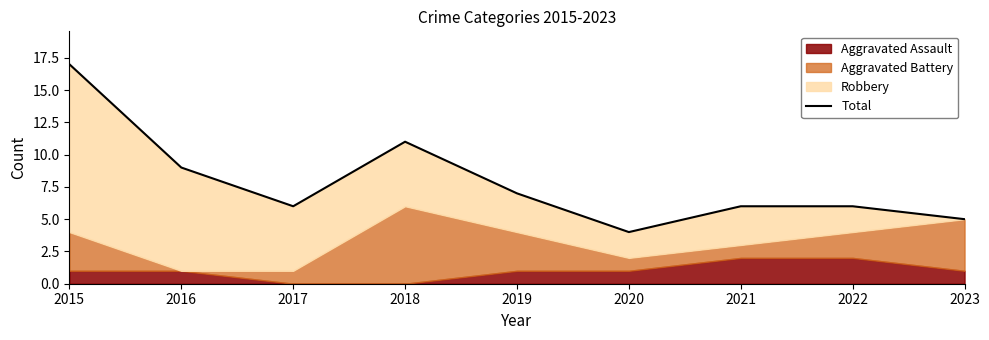

What is the ratio of the value at 2019 to the value at 2021?

1.2